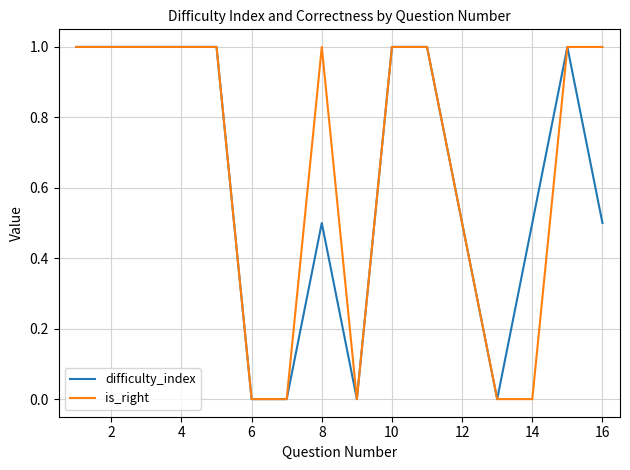

What is the maximum value shown in the chart?

1.0